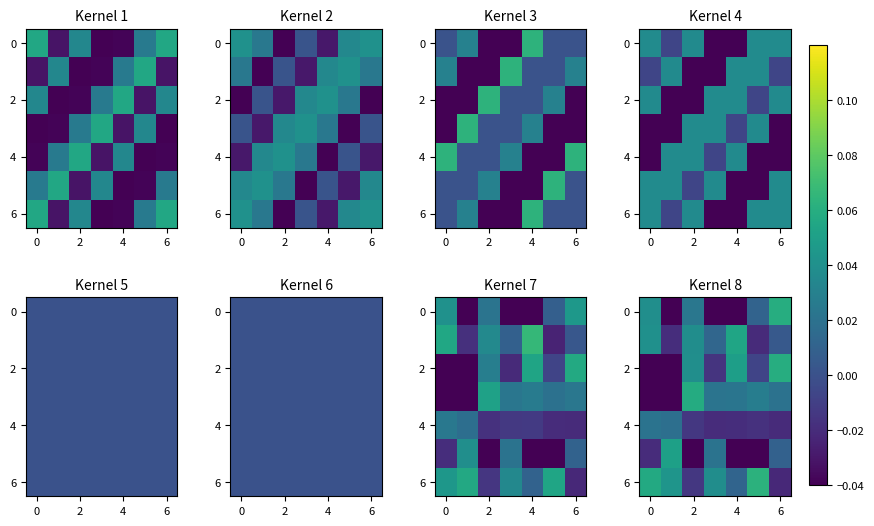

Count the row_6 values in the range 0 to 1.

5